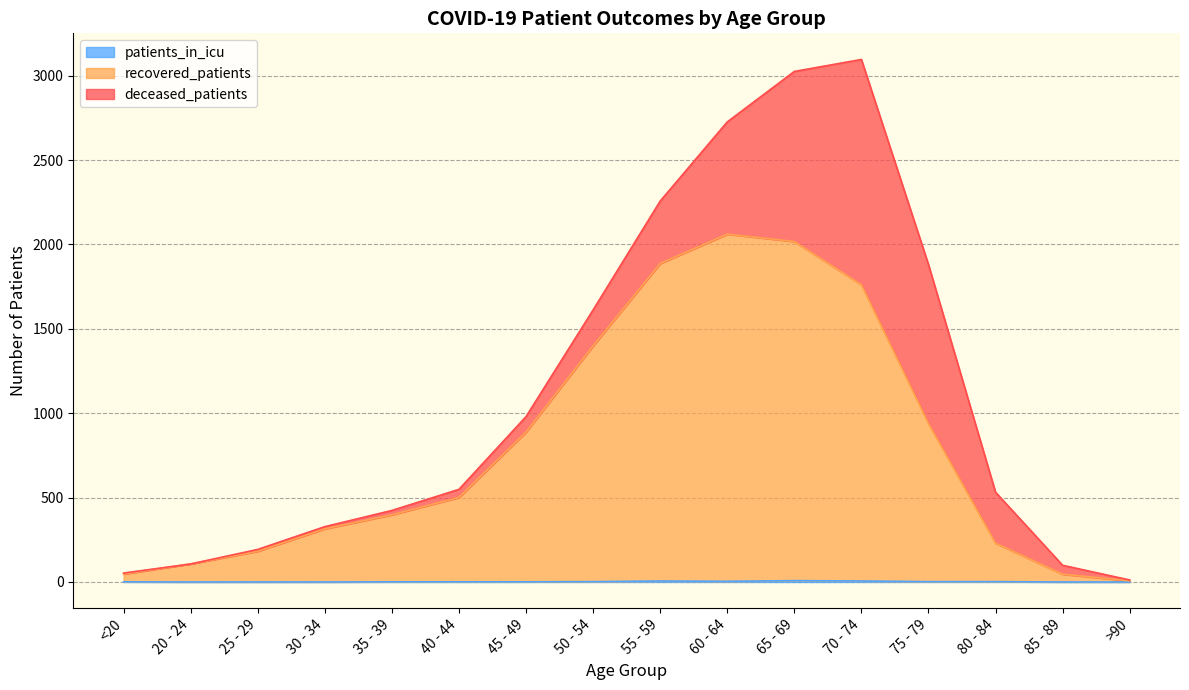

True or false: recovered_patients and patients_in_icu intersect in this chart.

False